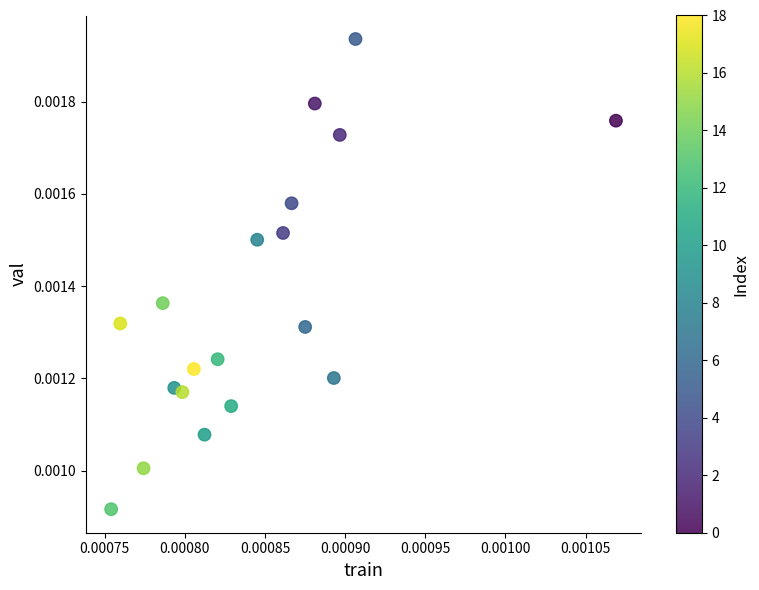

Count the number of points in this scatter plot.

19